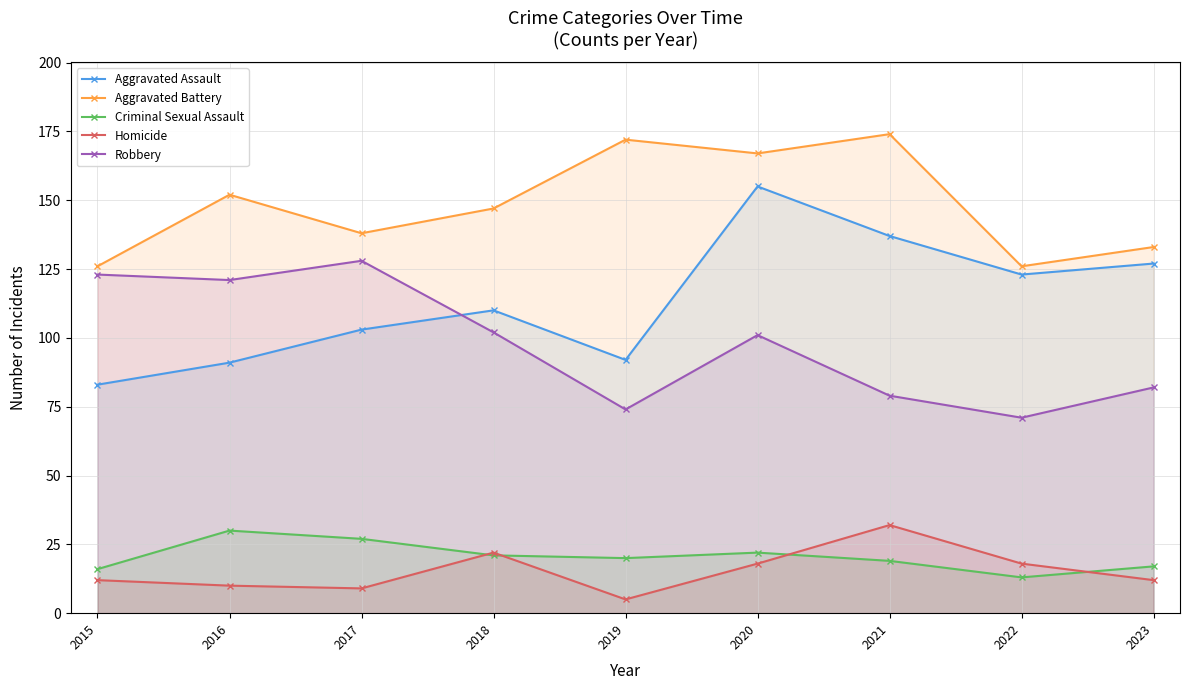

Reading left to right, transcribe all the data shown in this chart.

Aggravated Assault: 83	91	103	110	92	155	137	123	127
Aggravated Battery: 126	152	138	147	172	167	174	126	133
Criminal Sexual Assault: 16	30	27	21	20	22	19	13	17
Homicide: 12	10	9	22	5	18	32	18	12
Robbery: 123	121	128	102	74	101	79	71	82